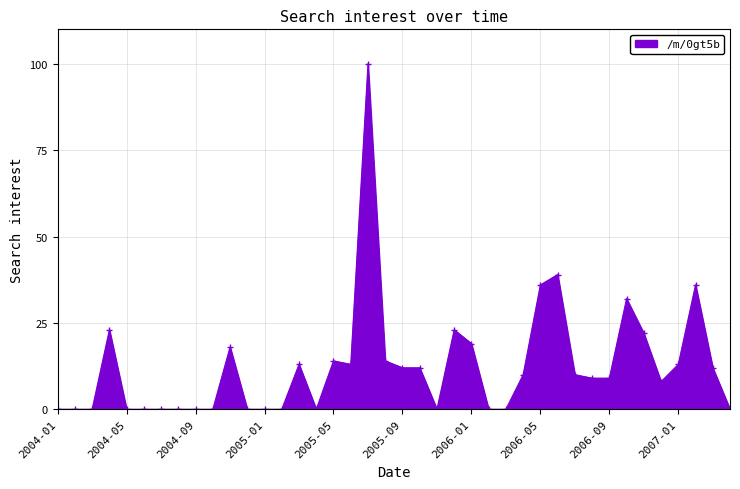

What is the maximum value shown in the chart?

100